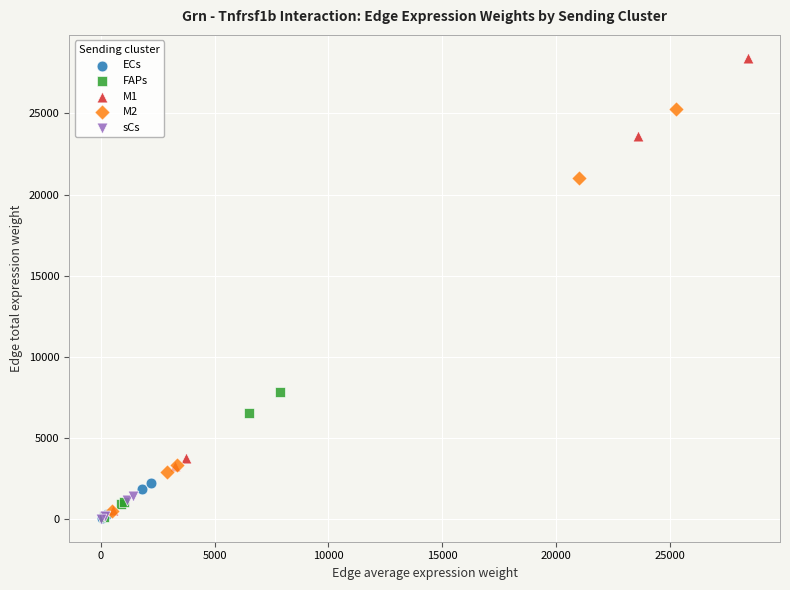

Which series has the widest spread of Y values?

M1